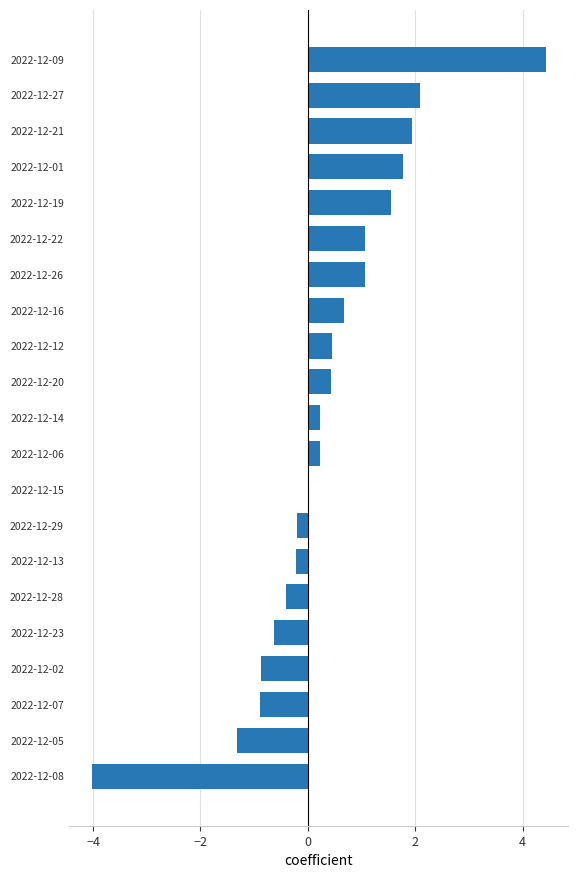

Reading bottom to top, what are all the values shown in this chart?

2022-12-08=-4.0	2022-12-05=-1.3	2022-12-07=-0.9	2022-12-02=-0.9	2022-12-23=-0.6	2022-12-28=-0.4	2022-12-13=-0.2	2022-12-29=-0.2	2022-12-15=0.0	2022-12-06=0.2	2022-12-14=0.2	2022-12-20=0.4	2022-12-12=0.4	2022-12-16=0.7	2022-12-26=1.1	2022-12-22=1.1	2022-12-19=1.5	2022-12-01=1.8	2022-12-21=1.9	2022-12-27=2.1	2022-12-09=4.4